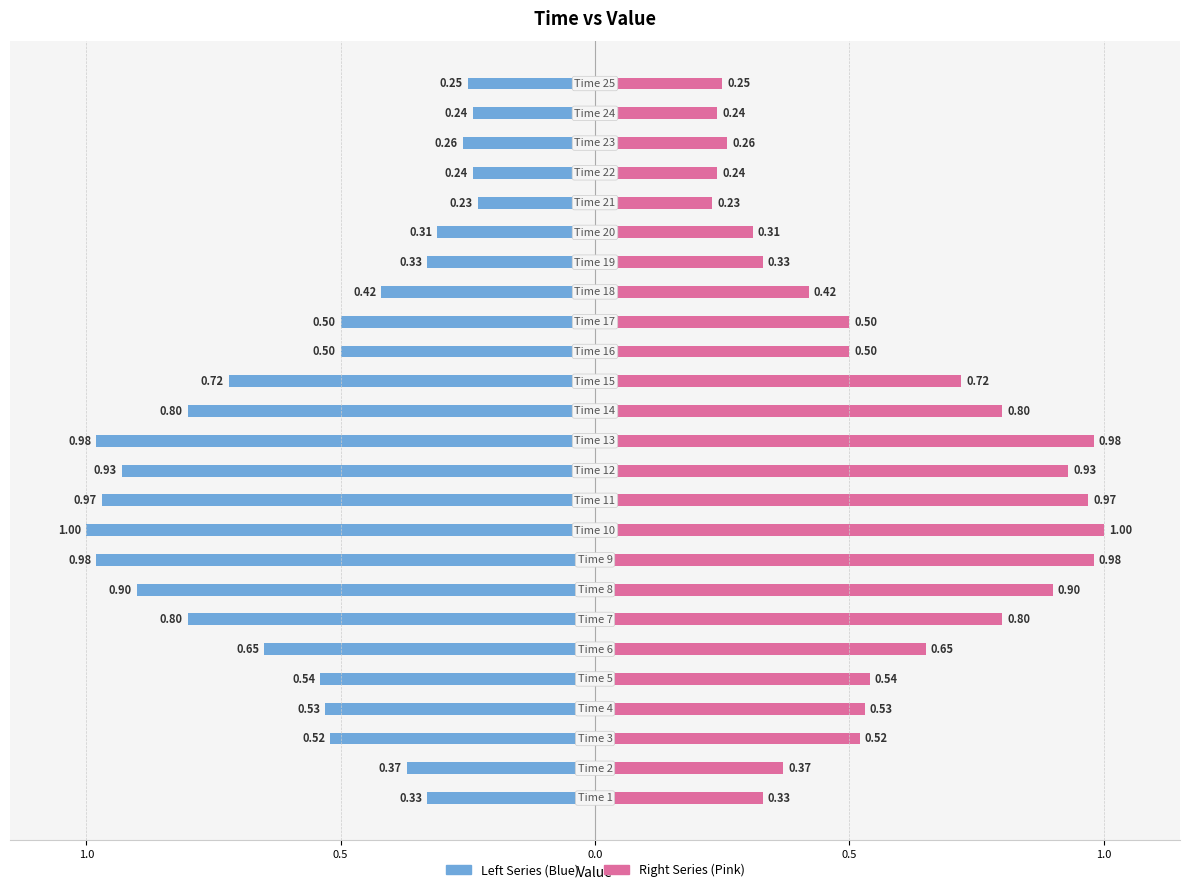

The value of Right Series at 16 is 0.7. True or false?

False